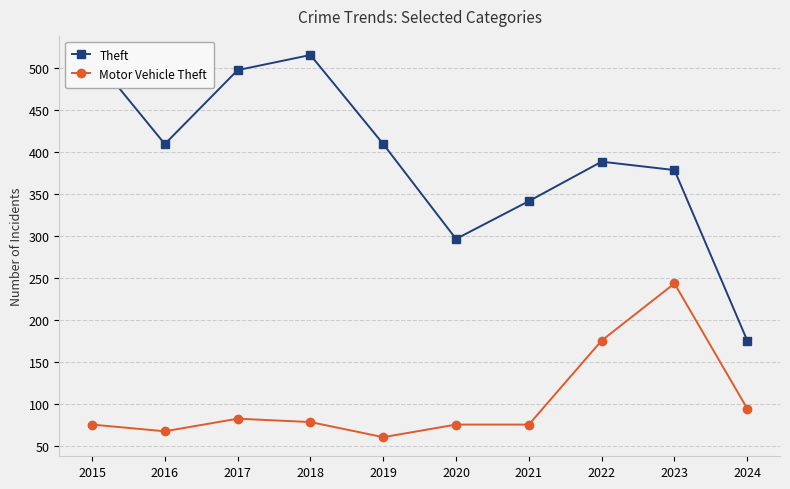

How many data points in Theft are above 409?

3